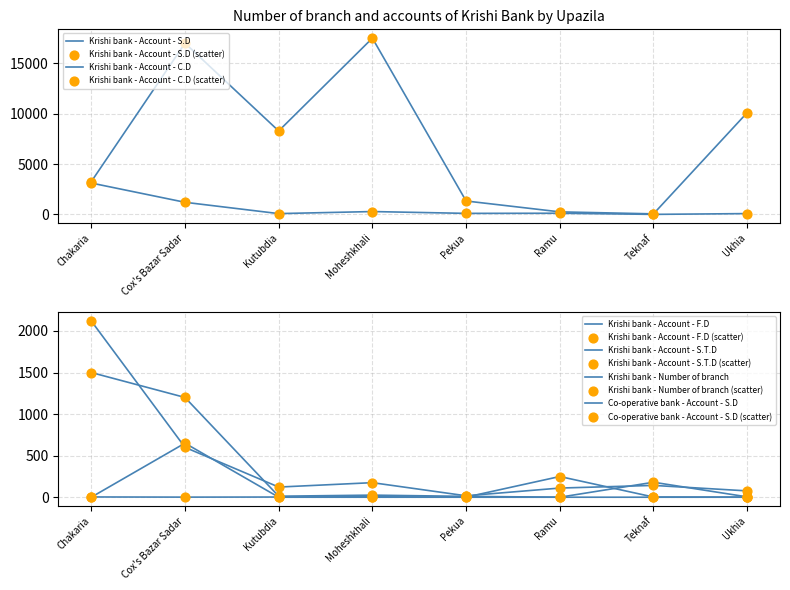

What are all the series names shown in the legend?

Krishi bank - Account - S.D, Krishi bank - Account - C.D, Krishi bank - Account - F.D, Krishi bank - Account - S.T.D, Krishi bank - Number of branch, Co-operative bank - Account - S.D